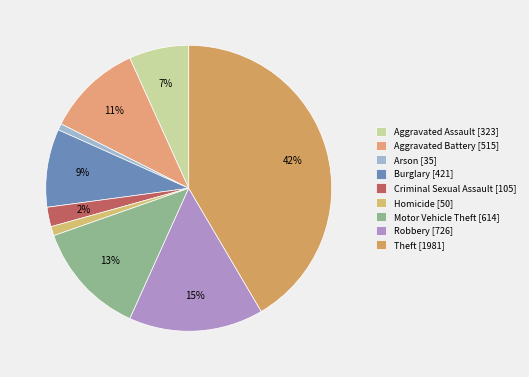

Which category has the biggest portion of the pie?

Theft